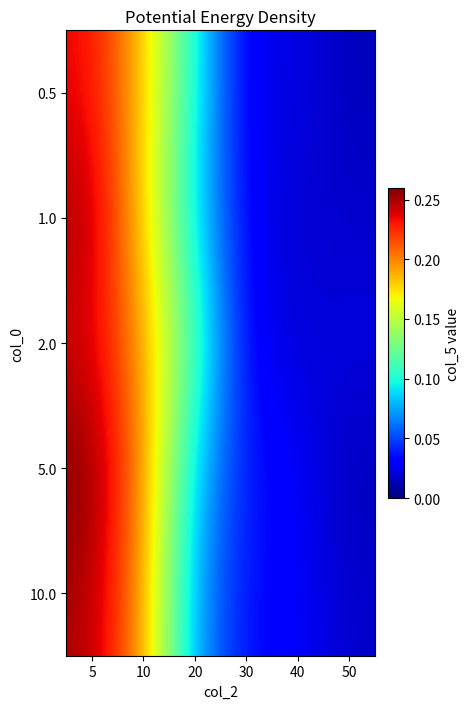

What is the maximum value shown in the chart?

0.3